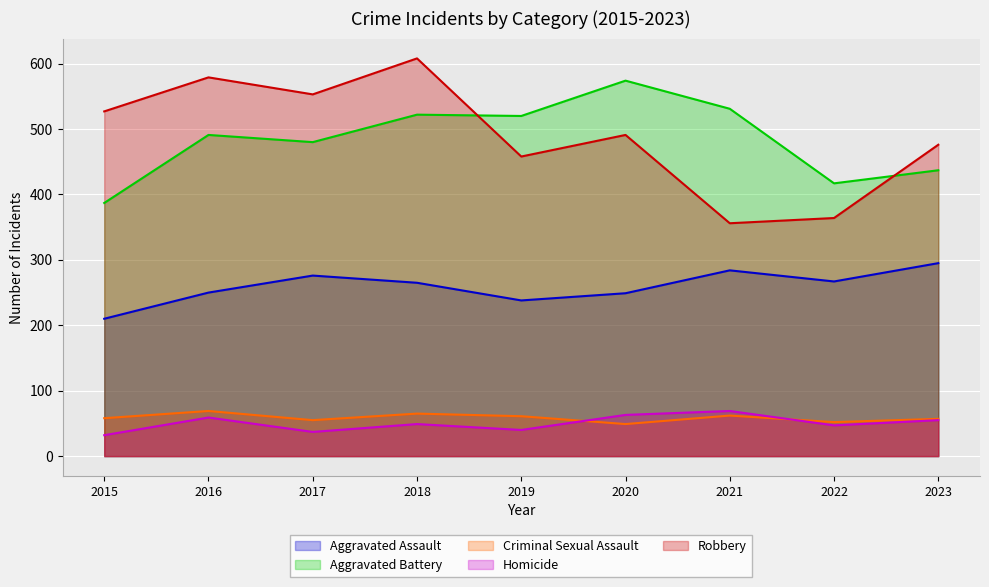

At which label is Criminal Sexual Assault closest to 59?

2015